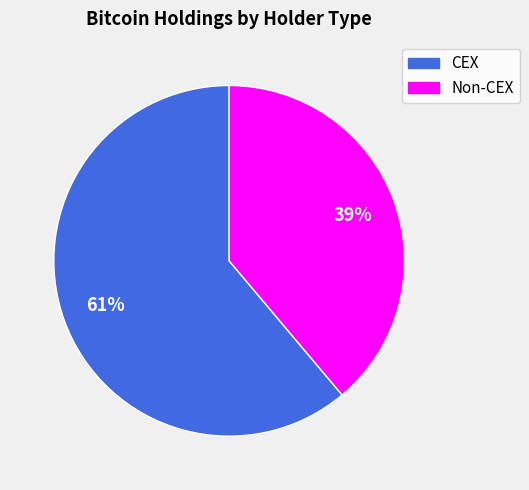

Is there any slice that represents more than half of the pie?

Yes